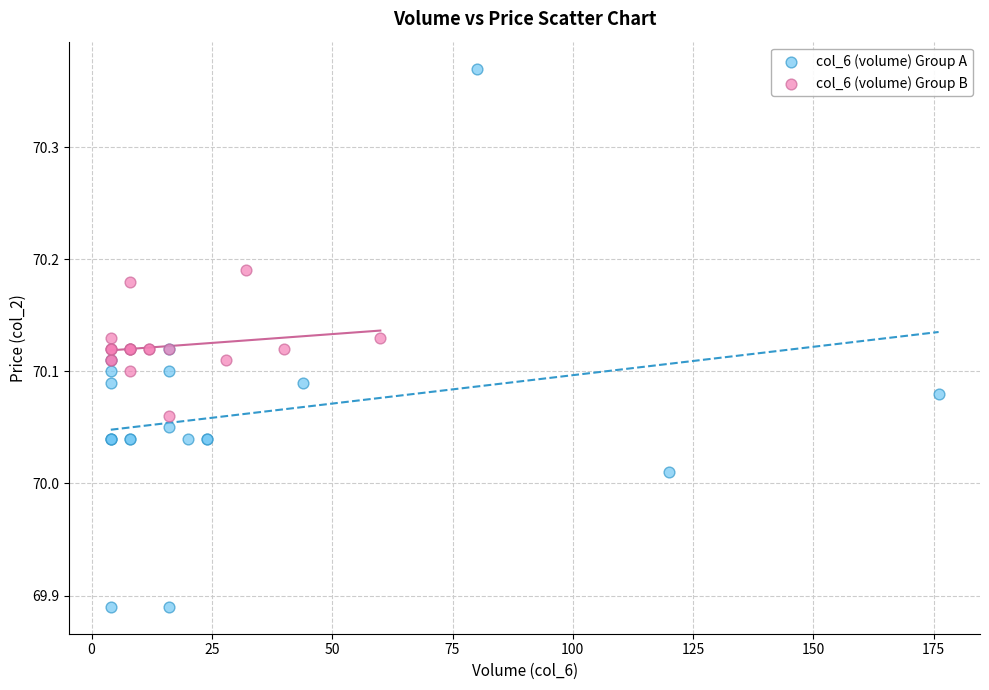

Which series has the widest spread of Y values?

col_6 (volume) Group A